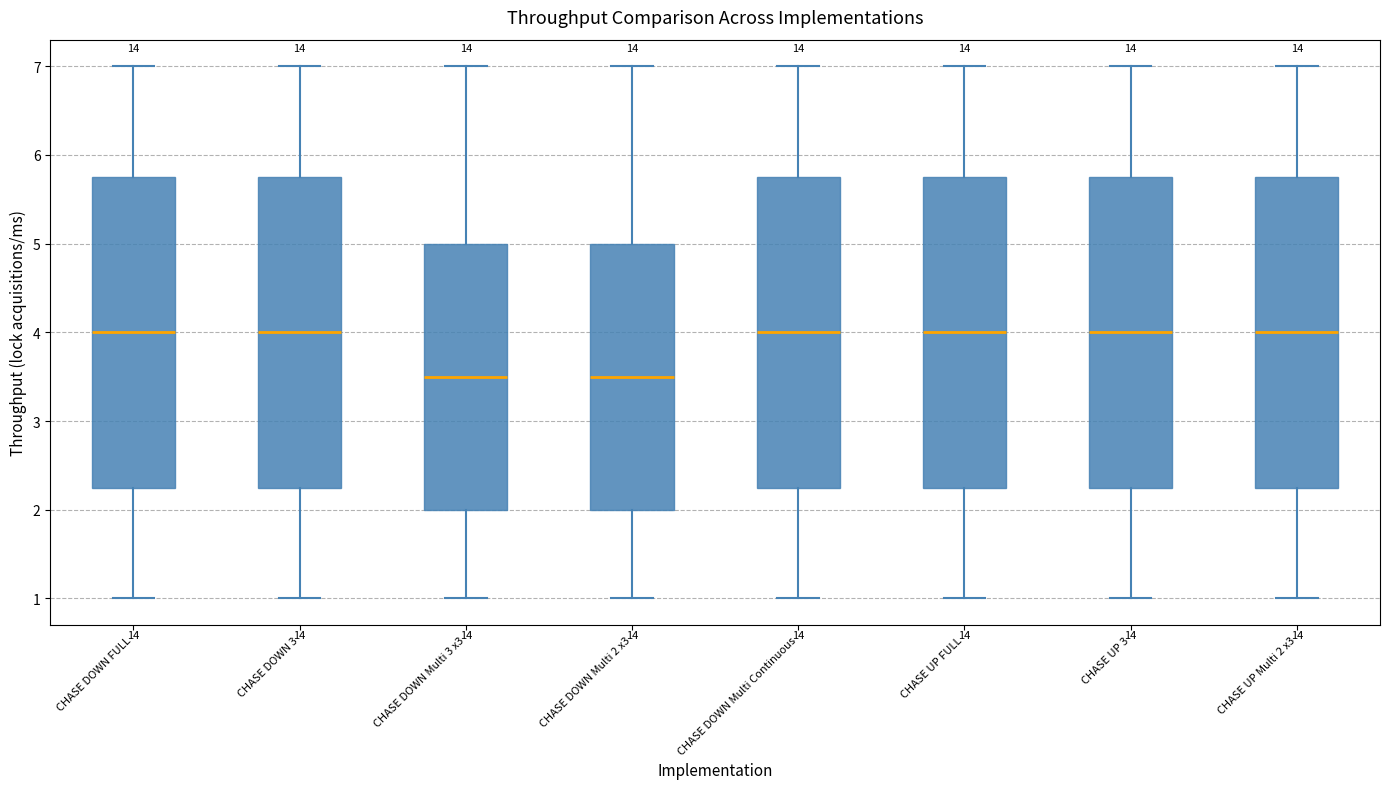

Reading left to right, transcribe this box plot: for each box, give where its median line is, the range the box spans, and where its two whiskers end, as read against the y-axis. The values are not printed on the chart, so give them approximately, as read against the axis.

CHASE DOWN FULL: median 4.0, box 2.3 to 5.8, whiskers 1.0 to 7.0
CHASE DOWN 3: median 4.0, box 2.3 to 5.8, whiskers 1.0 to 7.0
CHASE DOWN Multi 3 x3: median 3.5, box 2.0 to 5.0, whiskers 1.0 to 7.0
CHASE DOWN Multi 2 x3: median 3.5, box 2.0 to 5.0, whiskers 1.0 to 7.0
CHASE DOWN Multi Continuous: median 4.0, box 2.3 to 5.8, whiskers 1.0 to 7.0
CHASE UP FULL: median 4.0, box 2.3 to 5.8, whiskers 1.0 to 7.0
CHASE UP 3: median 4.0, box 2.3 to 5.8, whiskers 1.0 to 7.0
CHASE UP Multi 2 x3: median 4.0, box 2.3 to 5.8, whiskers 1.0 to 7.0